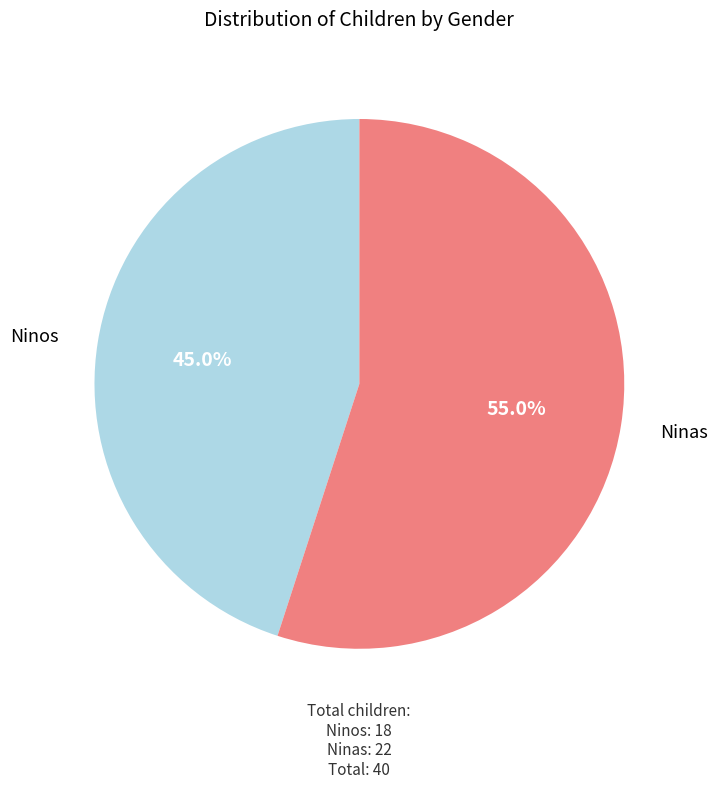

How many slices are in this pie chart?

2